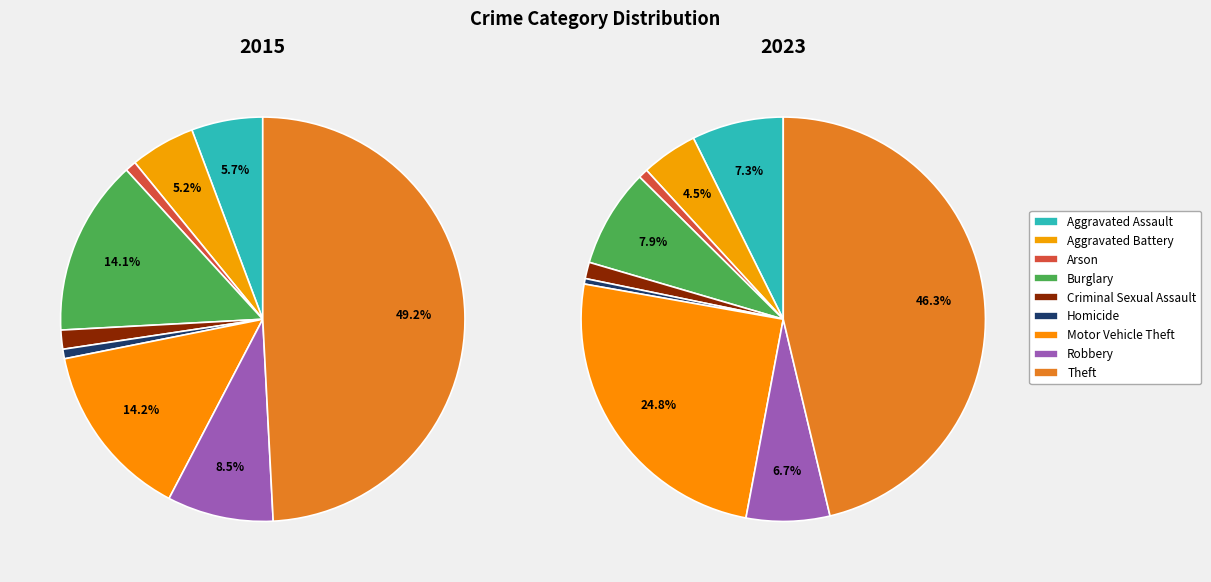

Is there any slice that represents more than half of the pie?

No